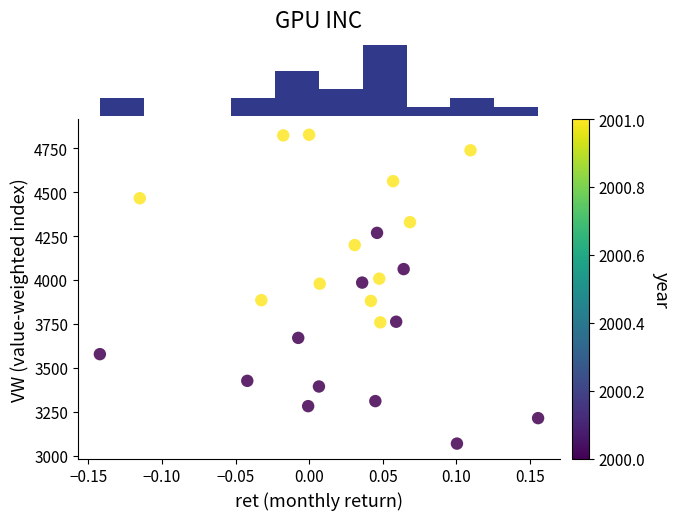

What is the range of Y values (max minus min)?

1758.0